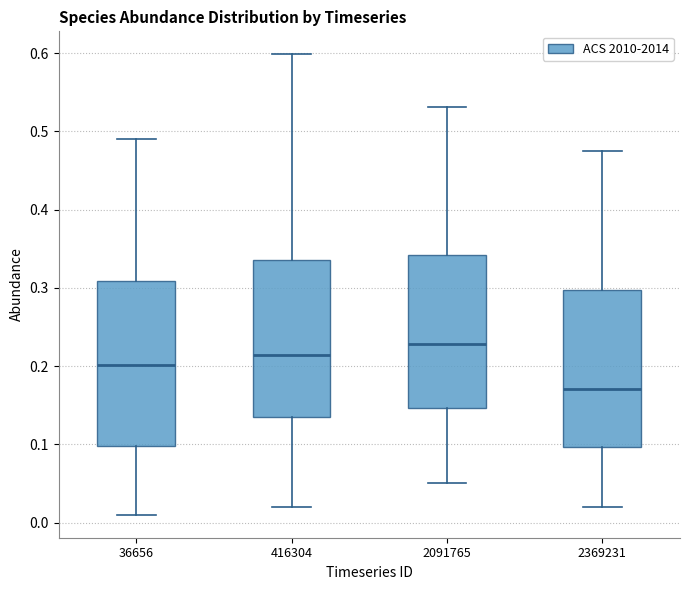

Reading left to right, read every box against the y-axis: the position of its median line, the range the box covers, and the ends of its whiskers. The values are not printed on the chart, so give them approximately, as read against the axis.

36656: median 0.20, box 0.10 to 0.31, whiskers 0.01 to 0.49
416304: median 0.21, box 0.13 to 0.34, whiskers 0.02 to 0.60
2091765: median 0.23, box 0.15 to 0.34, whiskers 0.05 to 0.53
2369231: median 0.17, box 0.10 to 0.30, whiskers 0.02 to 0.47